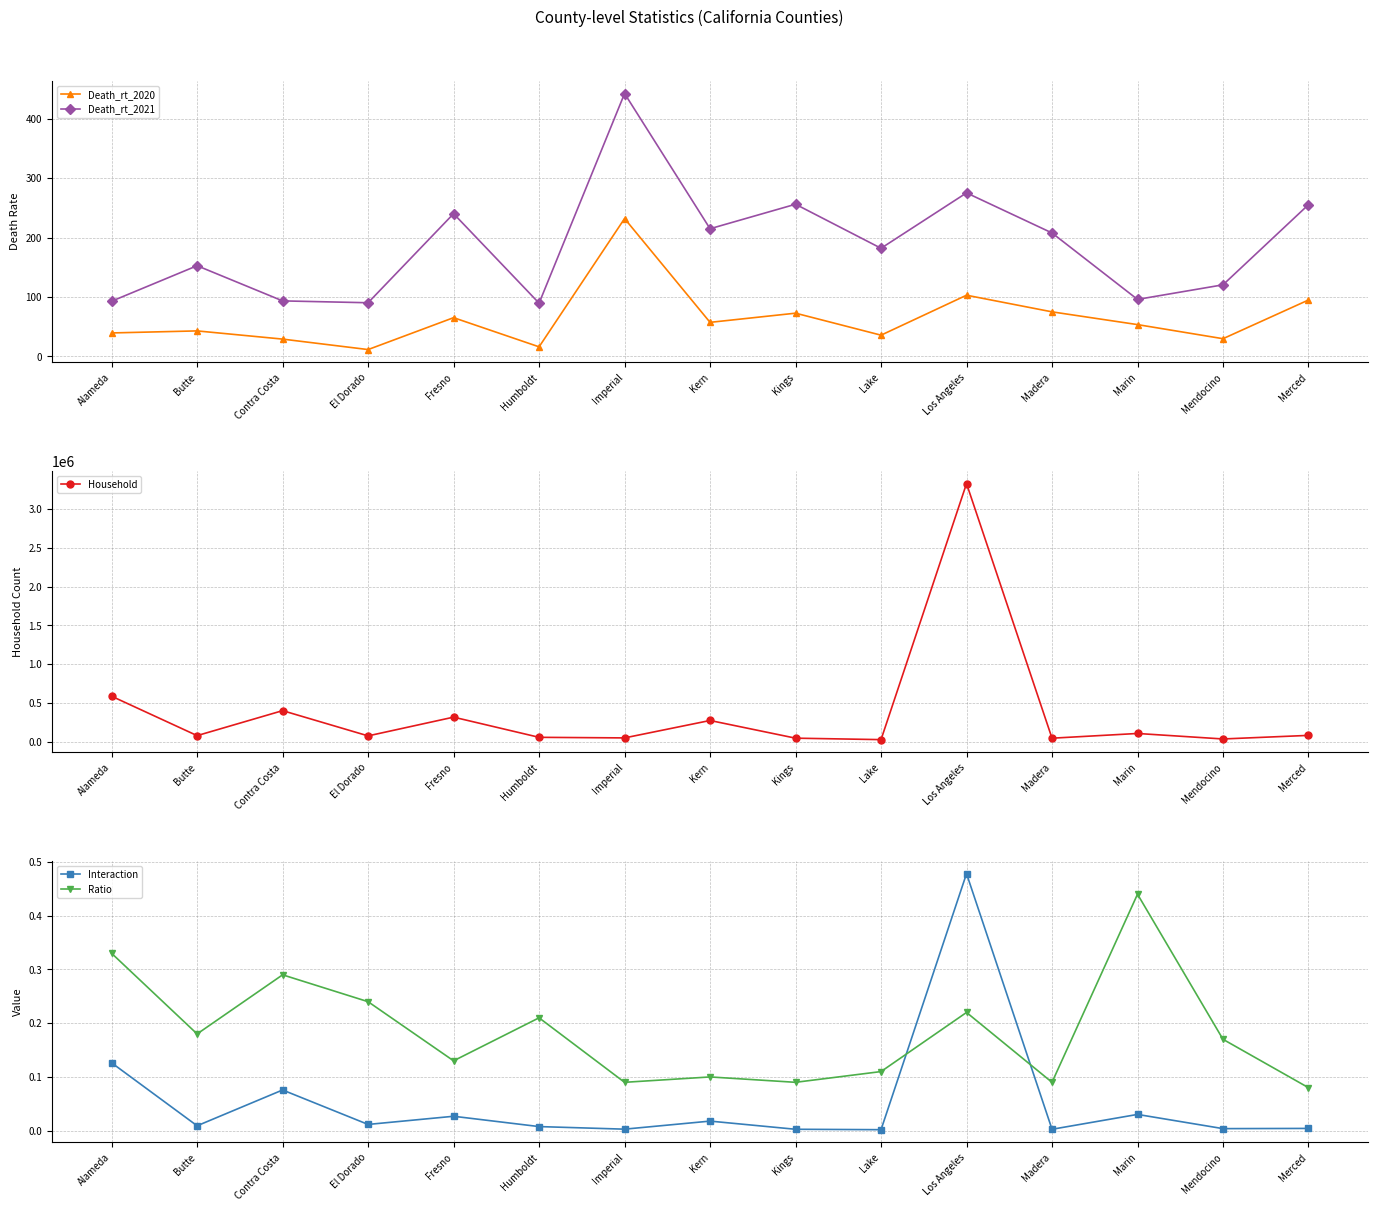

Reading left to right, transcribe all the data shown in this chart.

Death_rt_2020: 39.5	43.0	29.2	11.6	65.2	16.2	232.0	57.4	72.8	35.8	103.0	75.0	53.6	29.8	95.0
Death_rt_2021: 92.9	152.7	93.5	90.4	240.3	89.6	442.5	214.9	256.1	182.0	275.3	207.8	96.0	120.5	255.4
Household: 585632.0	77651.0	399792.0	74216.0	315974.0	55692.0	48182.0	272888.0	44761.0	25968.0	3328398.0	44387.0	105298.0	34478.0	80645.0
Interaction: 0.1	0.0	0.1	0.0	0.0	0.0	0.0	0.0	0.0	0.0	0.5	0.0	0.0	0.0	0.0
Ratio: 0.3	0.2	0.3	0.2	0.1	0.2	0.1	0.1	0.1	0.1	0.2	0.1	0.4	0.2	0.1